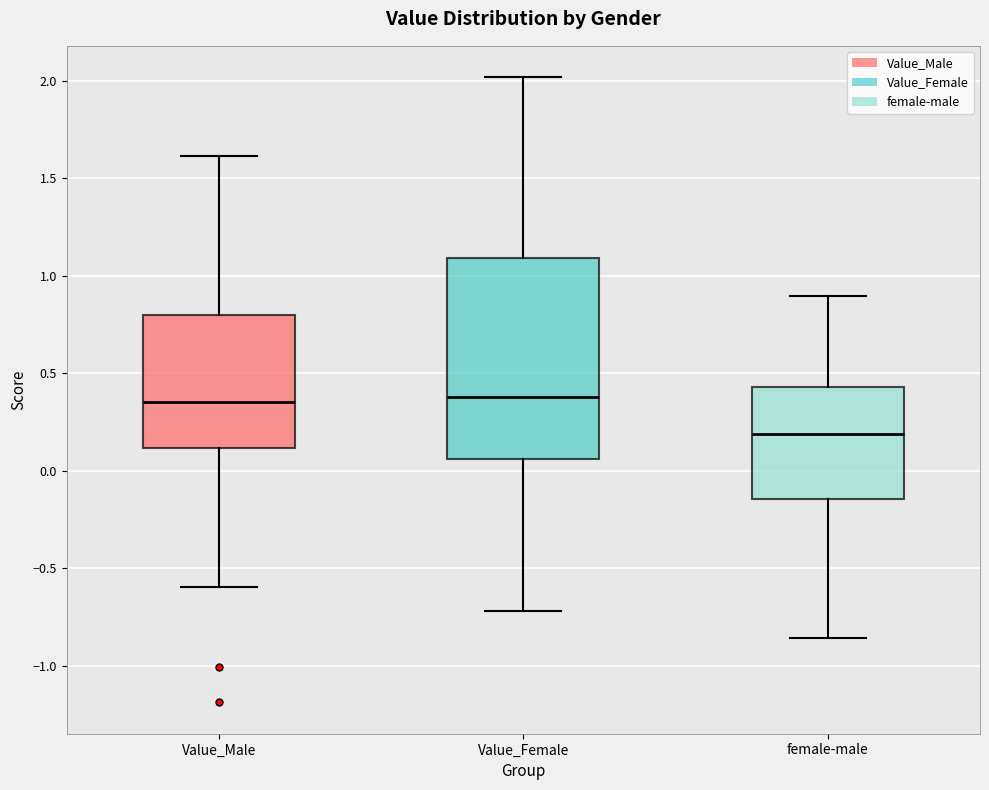

Which box's median line is the lowest?

female-male